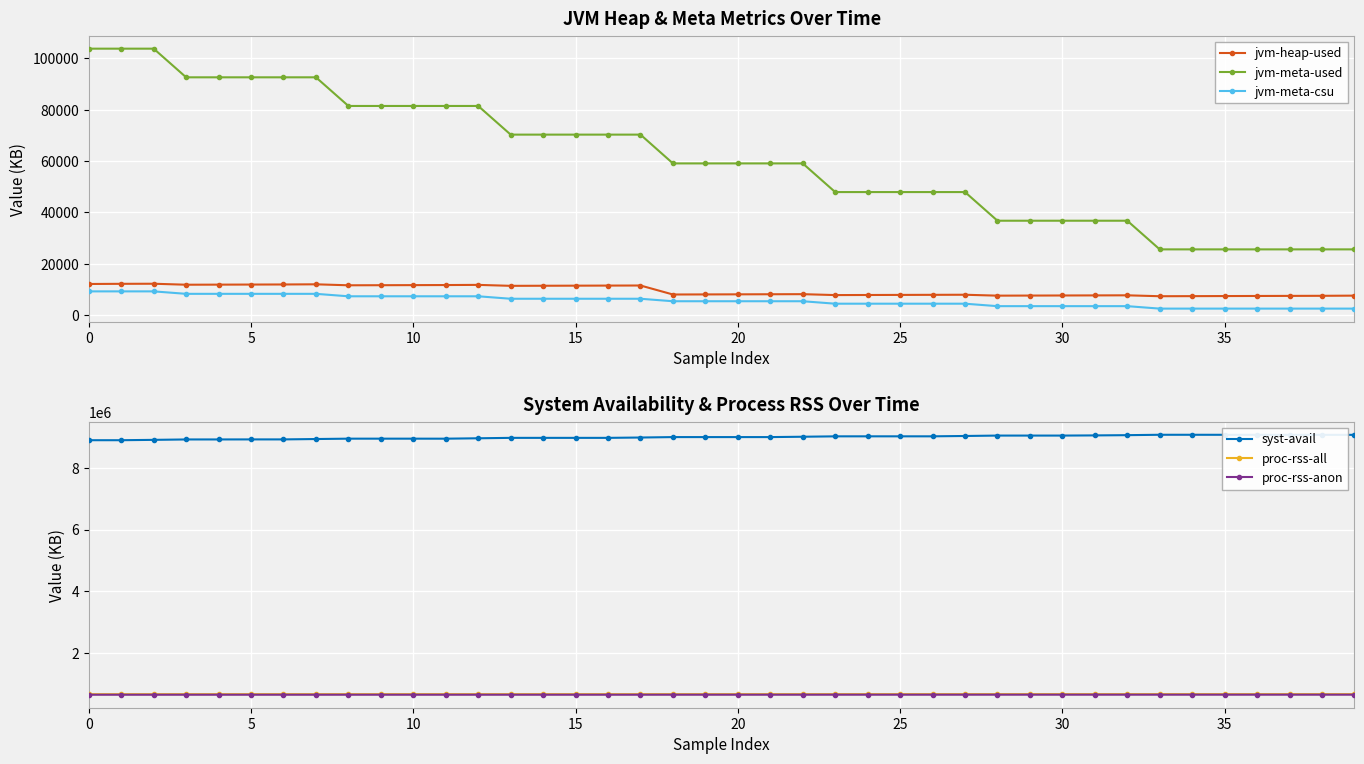

Reading right to left, transcribe all the data shown in this chart.

jvm-heap-used: 7638	7572	7540	7507	7474	7441	7409	7762	7729	7697	7664	7632	7985	7952	7920	7887	7854	8209	8176	8143	8110	8078	11579	11547	11514	11482	11450	11820	11757	11725	11693	11661	12043	11979	11947	11915	11883	12266	12234	12170
jvm-meta-used: 25631	25631	25631	25631	25631	25631	25631	36776	36776	36776	36776	36776	47921	47921	47921	47921	47921	59067	59067	59067	59067	59067	70263	70263	70263	70263	70263	81409	81409	81409	81409	81409	92554	92553	92553	92553	92553	103698	103698	103698
jvm-meta-csu: 2590	2590	2590	2590	2590	2590	2590	3546	3546	3546	3546	3546	4502	4502	4502	4502	4502	5458	5458	5458	5458	5458	6425	6425	6425	6425	6425	7382	7382	7382	7382	7382	8338	8338	8338	8338	8338	9294	9294	9294
syst-avail: 9064820	9064816	9064580	9066308	9066232	9067004	9067160	9054596	9046728	9041216	9041216	9041212	9028088	9016996	9016988	9016988	9016476	9003604	8992252	8992252	8992248	8992244	8978352	8967284	8967268	8967252	8967252	8953696	8940752	8941220	8941400	8941336	8929424	8917276	8917276	8916012	8915748	8902636	8891276	8891272
proc-rss-all: 673604	673596	673596	673596	673596	673596	673596	673588	673588	673588	673588	673580	673252	673252	673252	673252	673252	672724	672724	672724	672724	672724	672460	672460	672460	672460	672460	672452	672452	672452	672452	672452	672180	672180	672180	672180	672180	671924	671916	671916
proc-rss-anon: 655864	655856	655856	655856	655856	655856	655856	655848	655848	655848	655848	655840	655512	655512	655512	655512	655512	654984	654984	654984	654984	654984	654720	654720	654720	654720	654720	654712	654712	654712	654712	654712	654440	654440	654440	654440	654440	654184	654176	654176